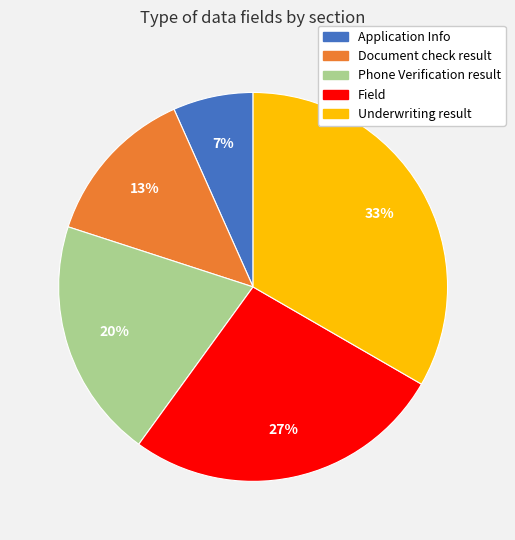

How many segments does this pie chart have?

5